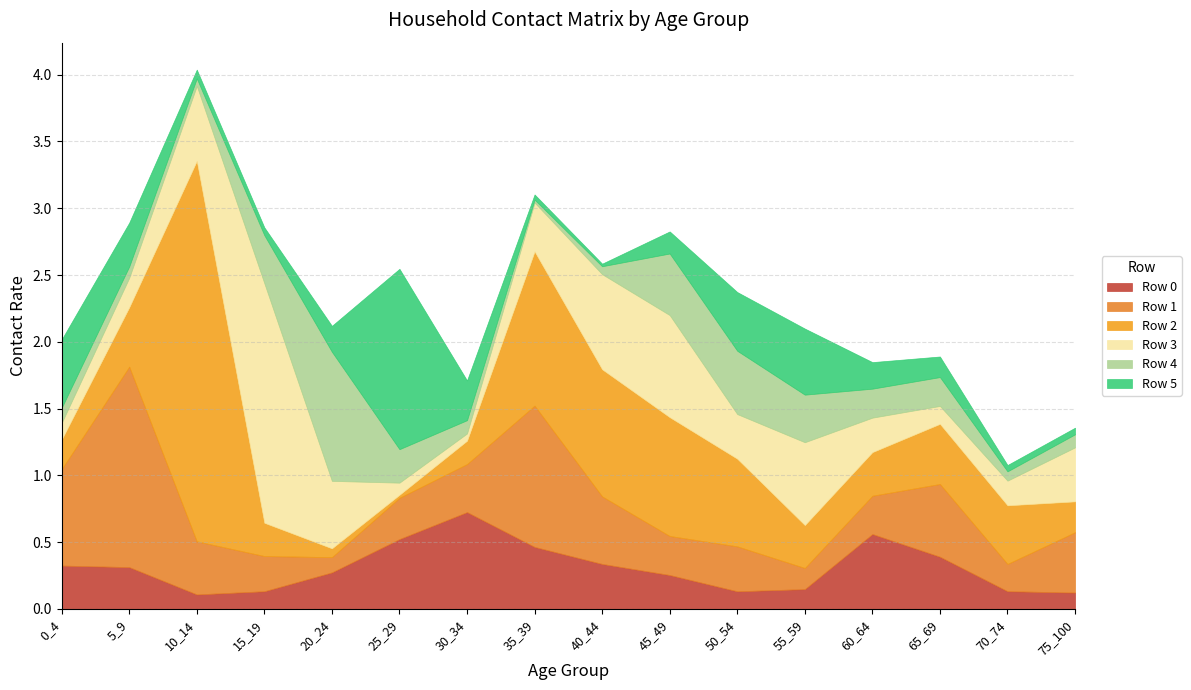

After their last crossing, which series has the higher values: Row 2 or Row 3?

Row 3